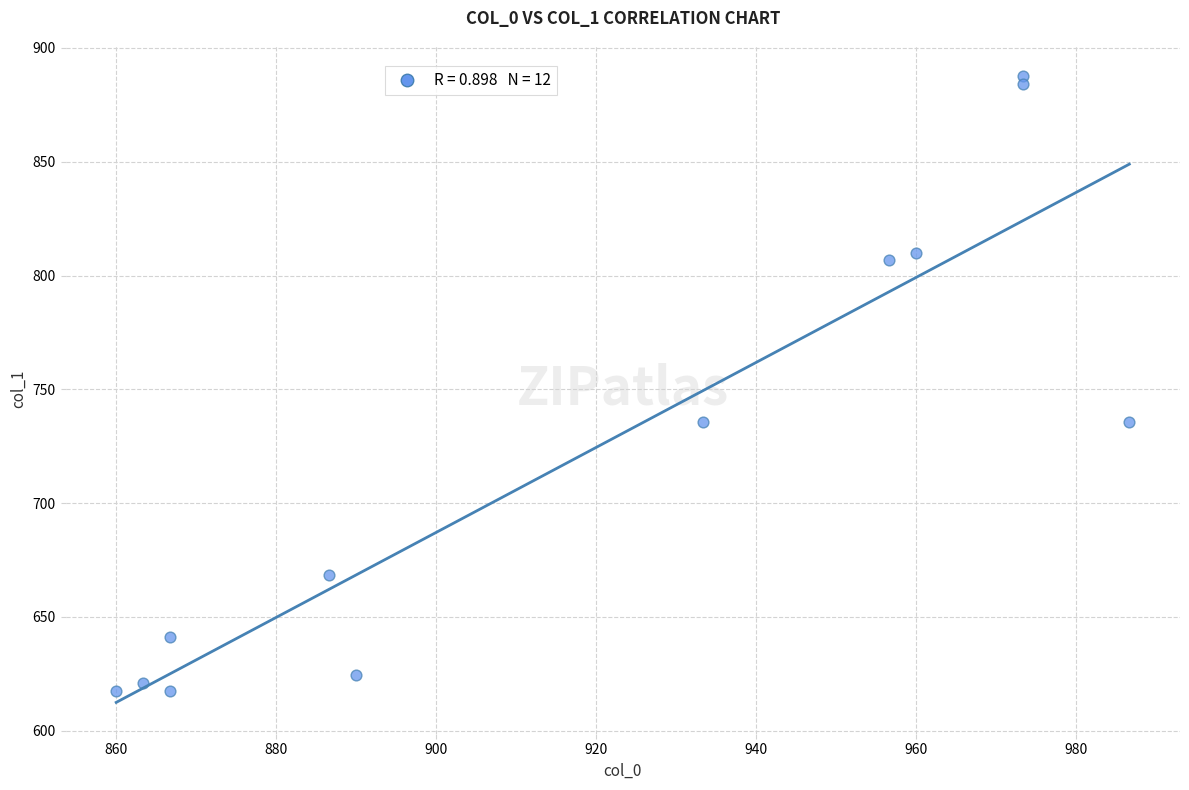

What is the average X value?

918.1